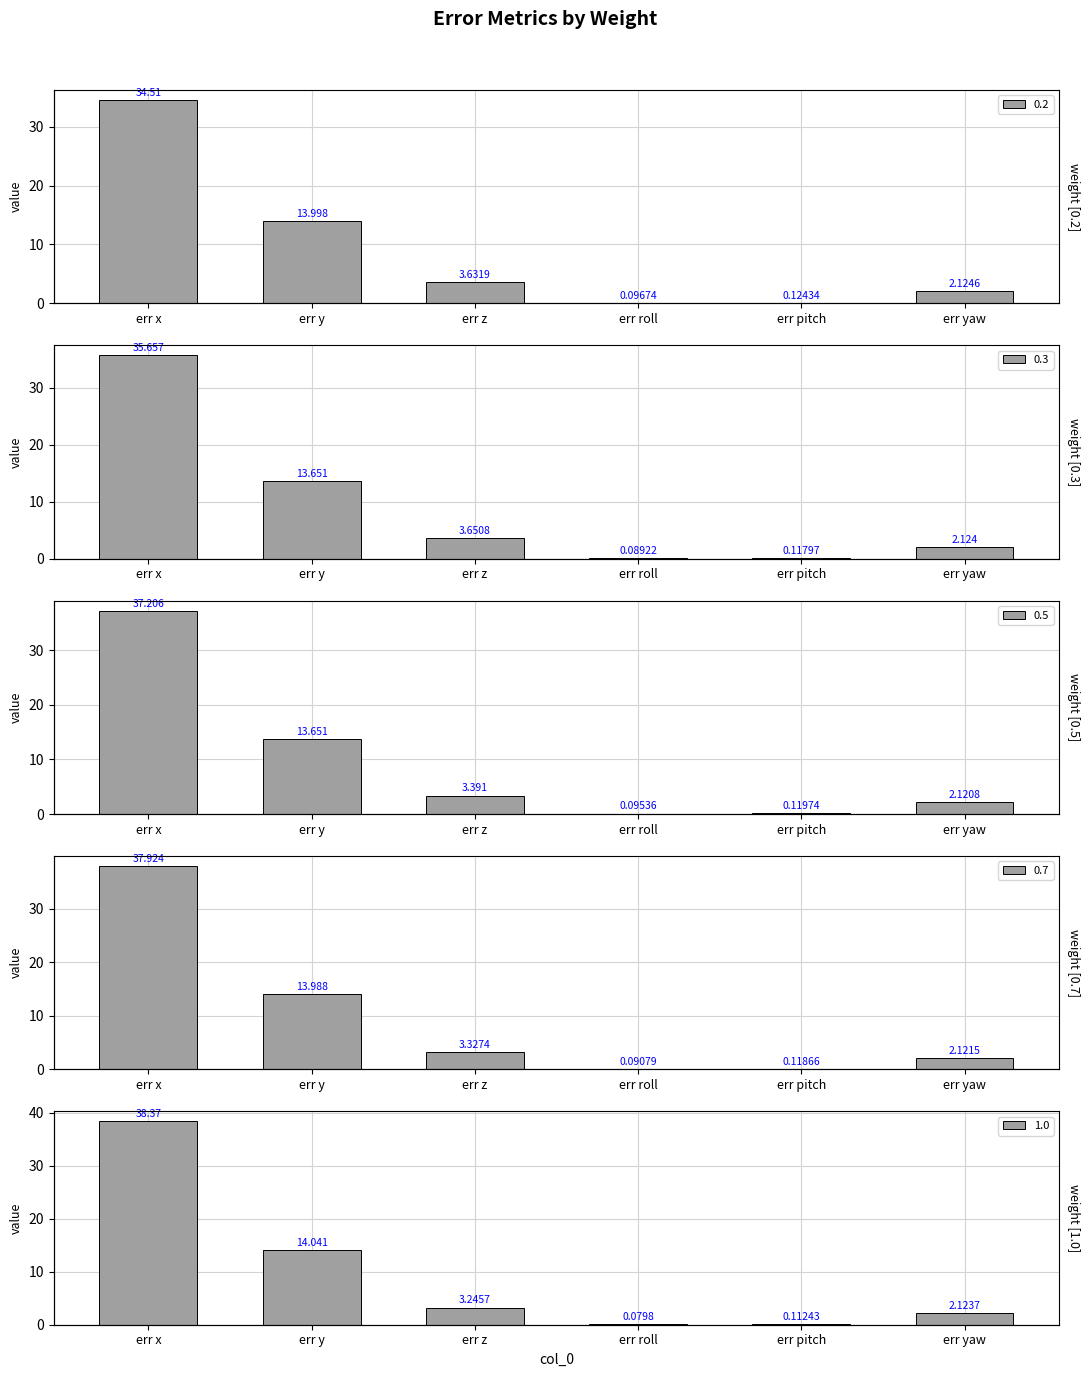

What is the label of the 5th bar from the right?

err y